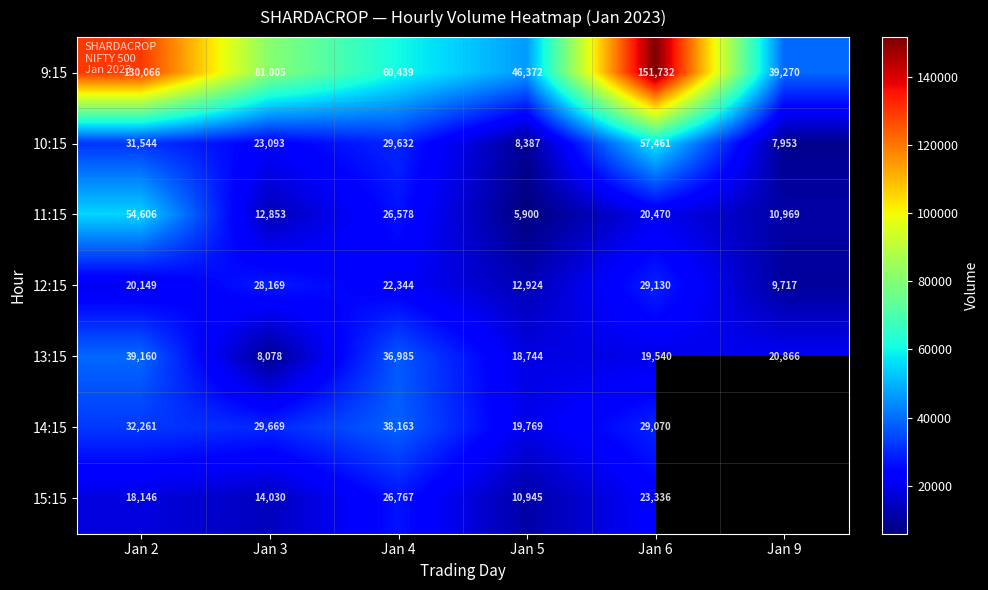

Which category has the highest value across all series?

Jan 6